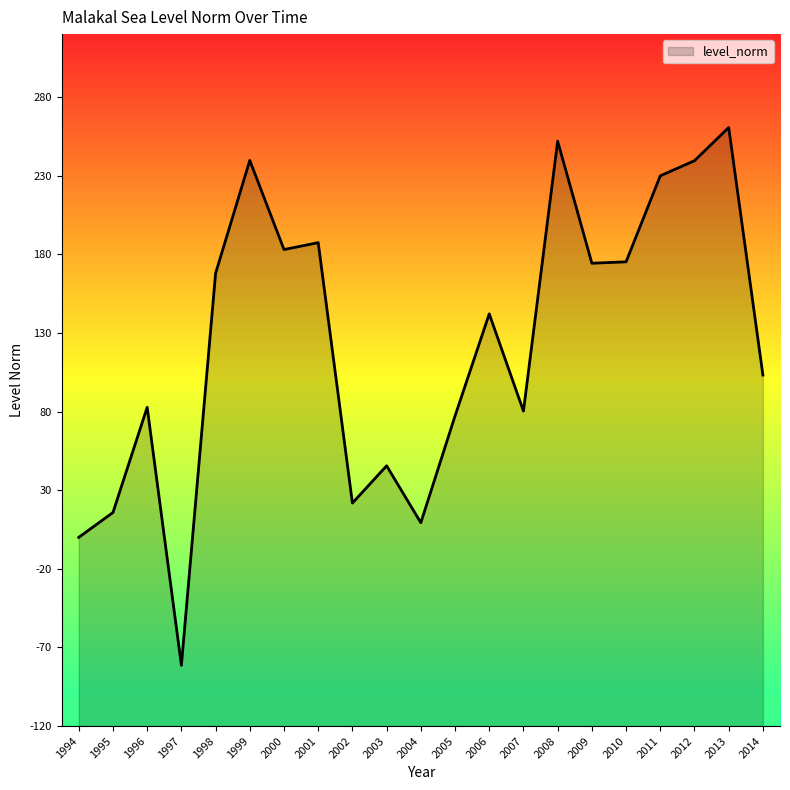

Where is the data nearest to the value 89?

1996